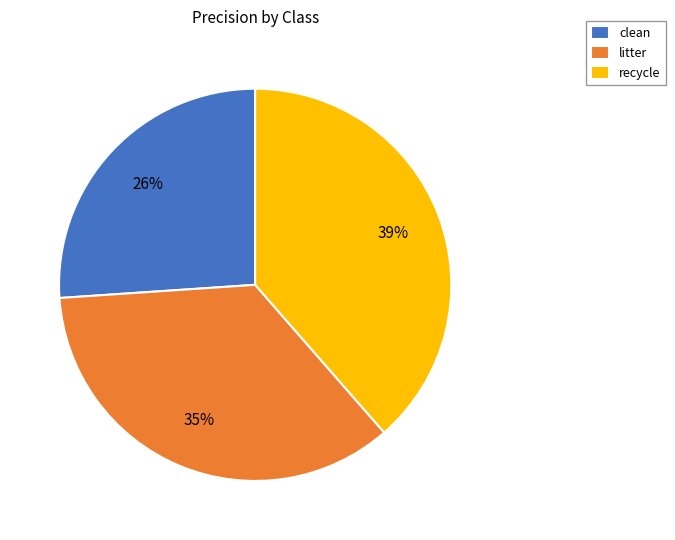

What is the largest slice in the pie chart?

recycle